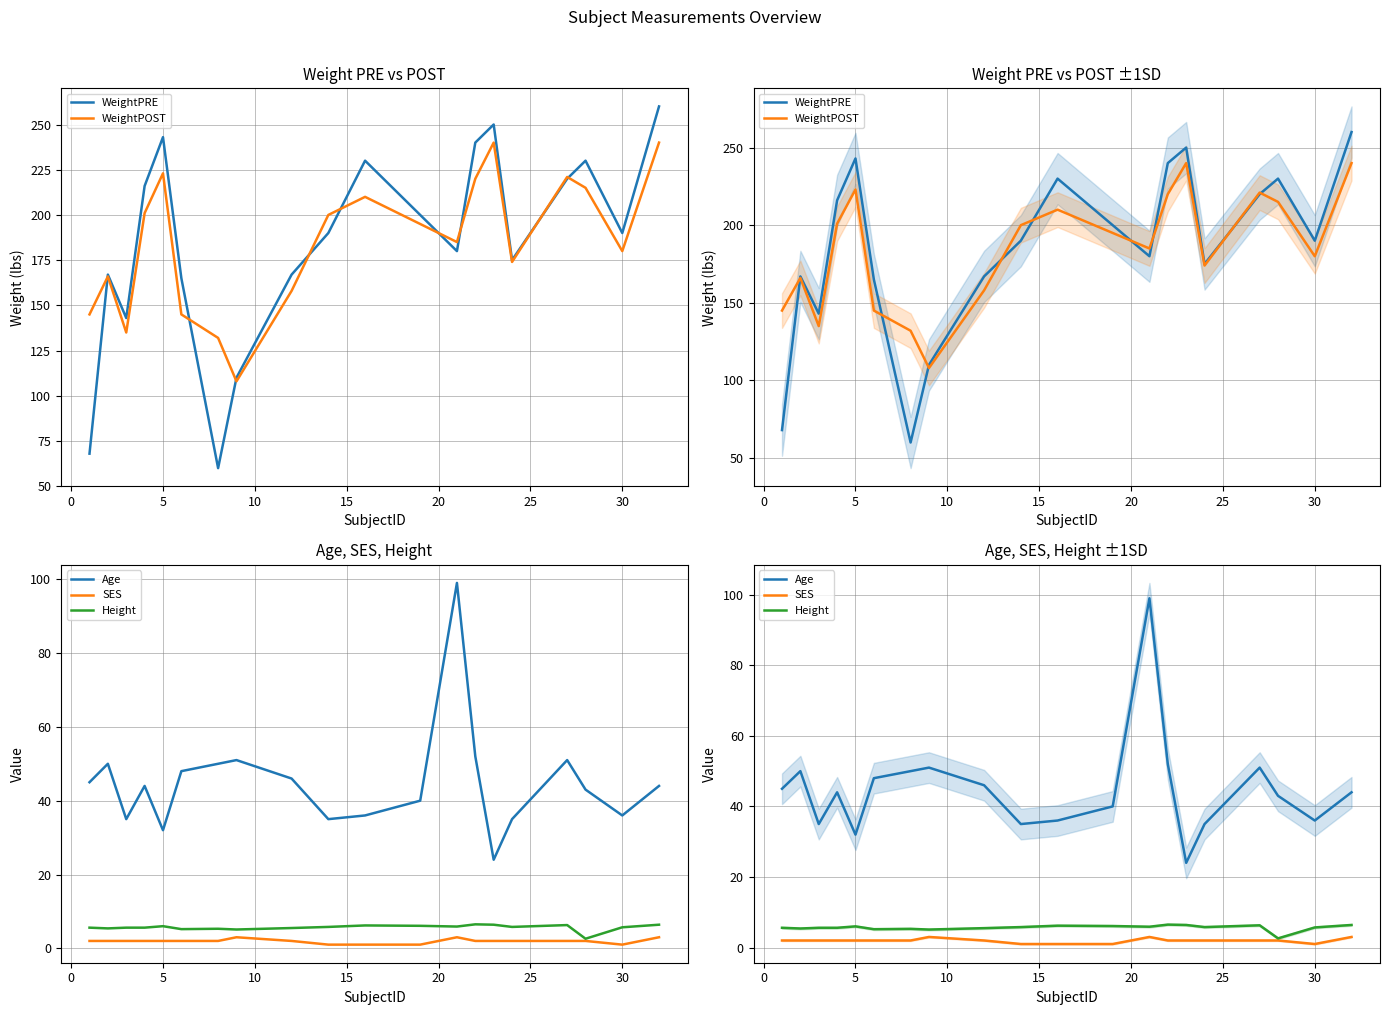

What is the average value of the SES series?

1.9